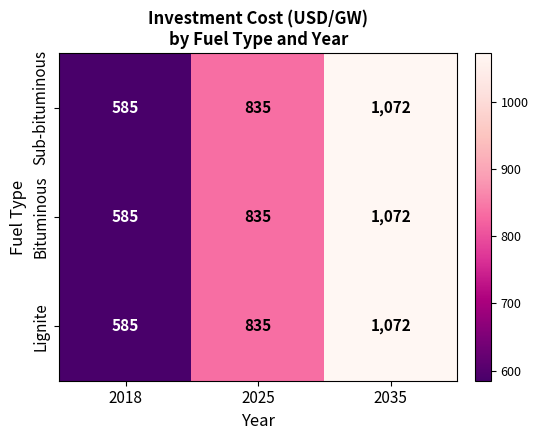

How many distinct data groups are displayed?

3